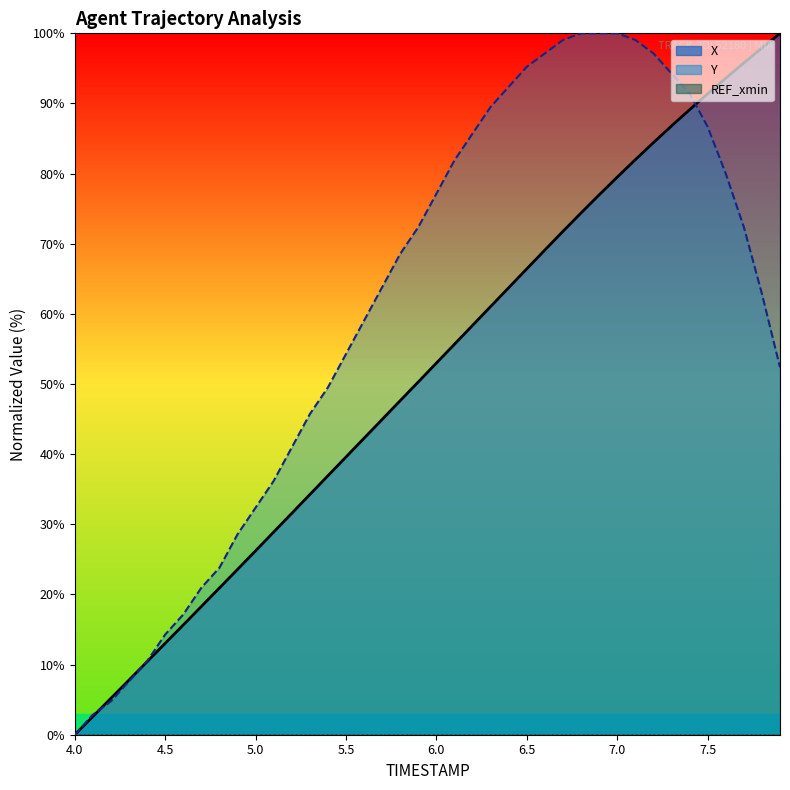

What position from the right is 6.4?

16